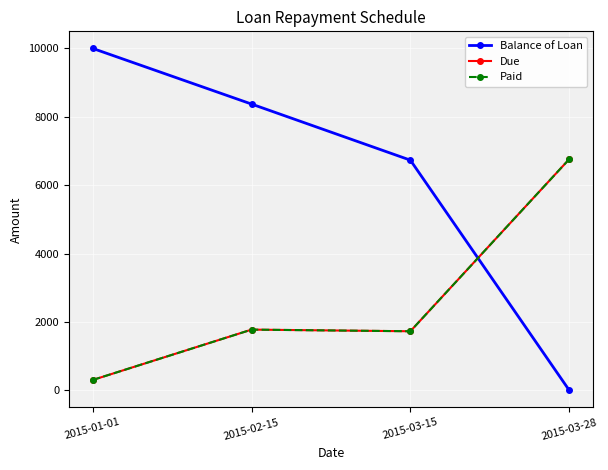

At which label does Balance of Loan first exceed 8372?

2015-01-01